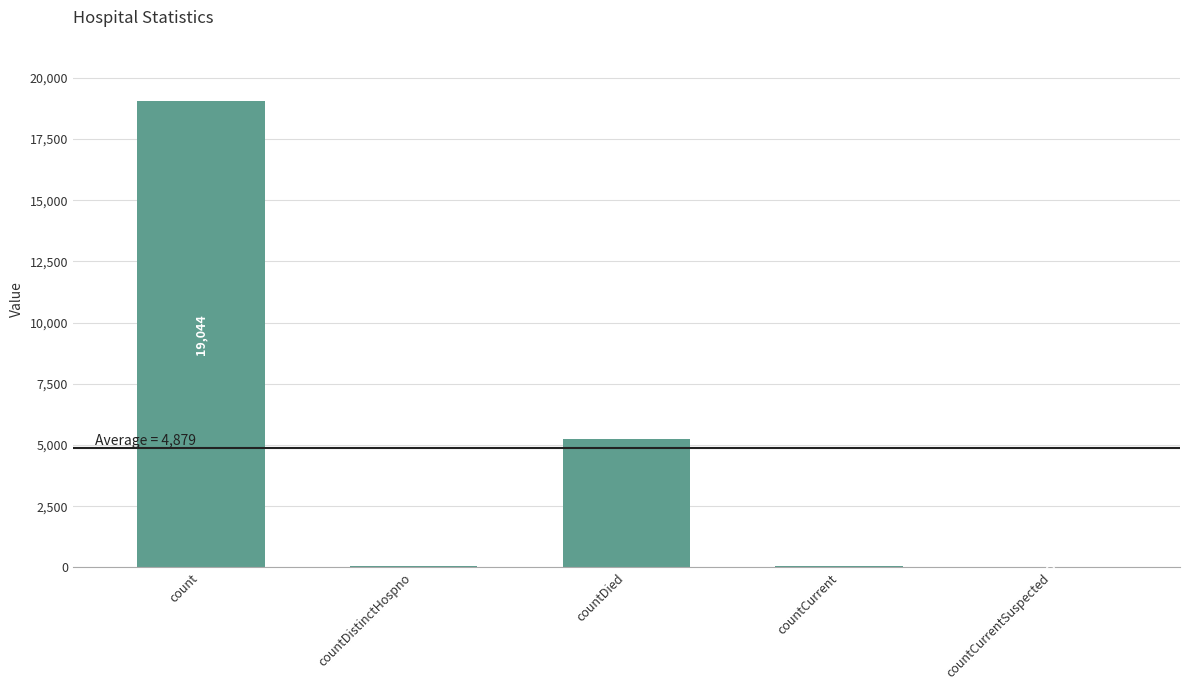

What is the sum of all values?

24396